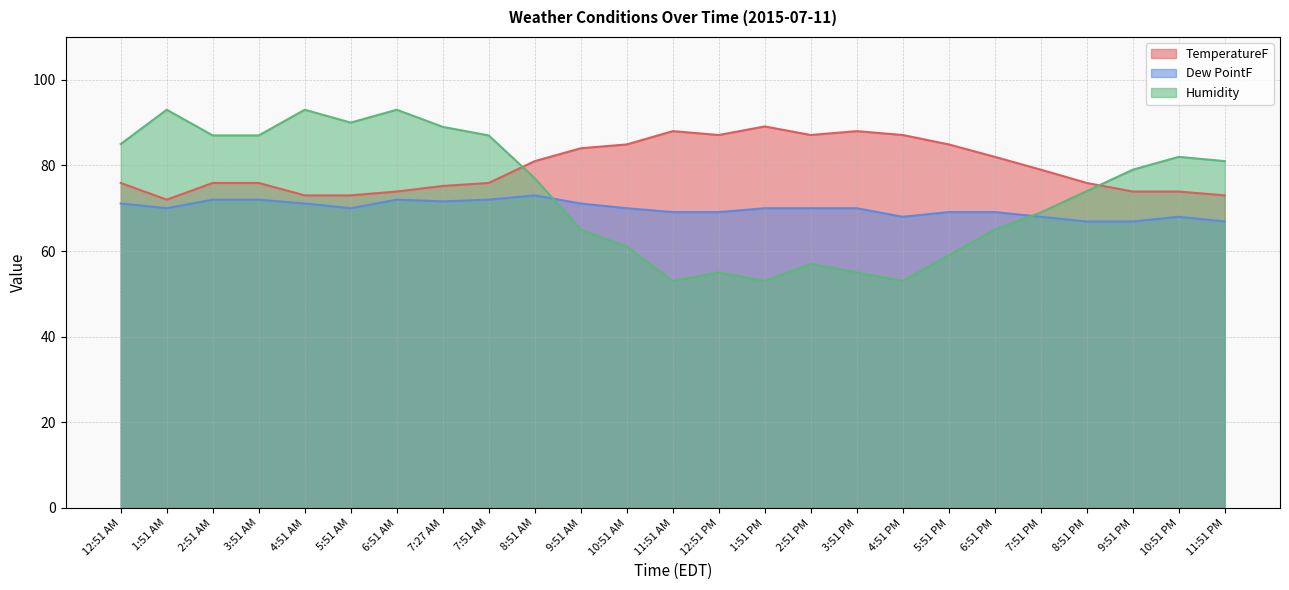

In Dew PointF, how many points are lower than both neighbors (excluding endpoints)?

4